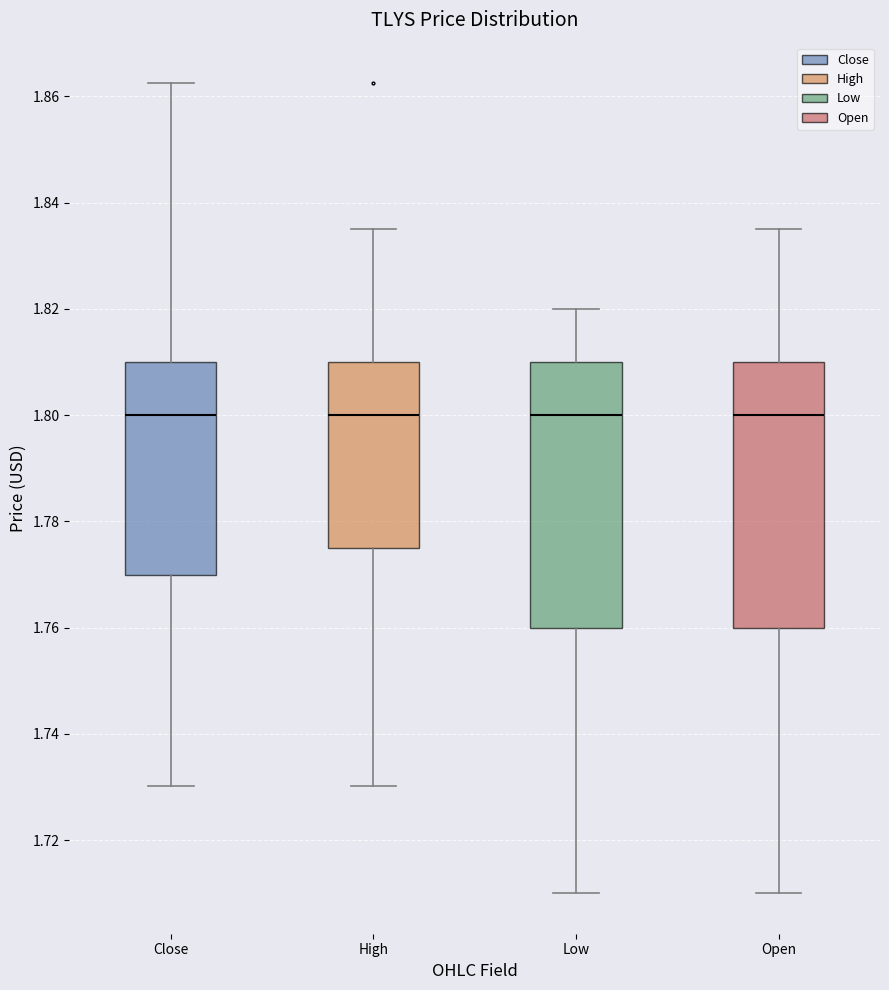

Where is the lower edge of the box for Low on the y-axis? The values are not printed on the chart, so give them approximately, as read against the axis.

1.760